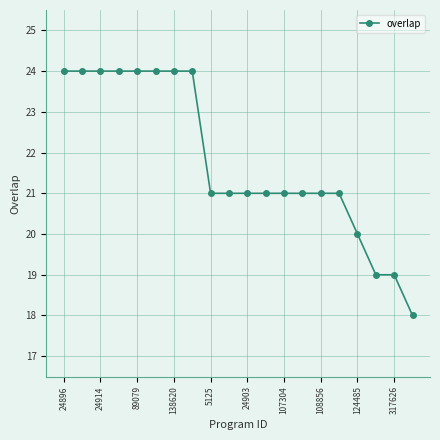

What is the maximum value shown in the chart?

24